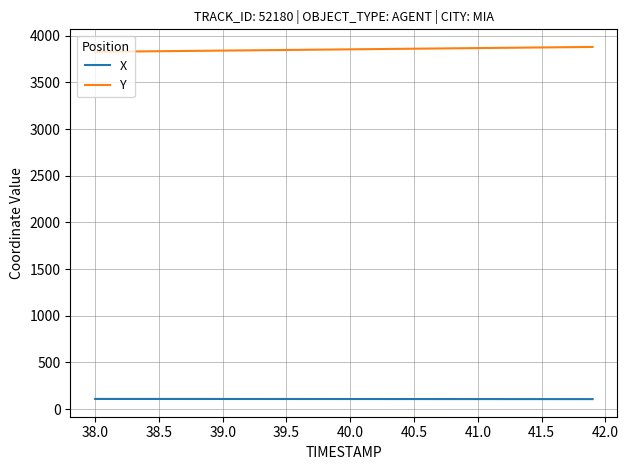

True or false: Y and X cross at least once.

False